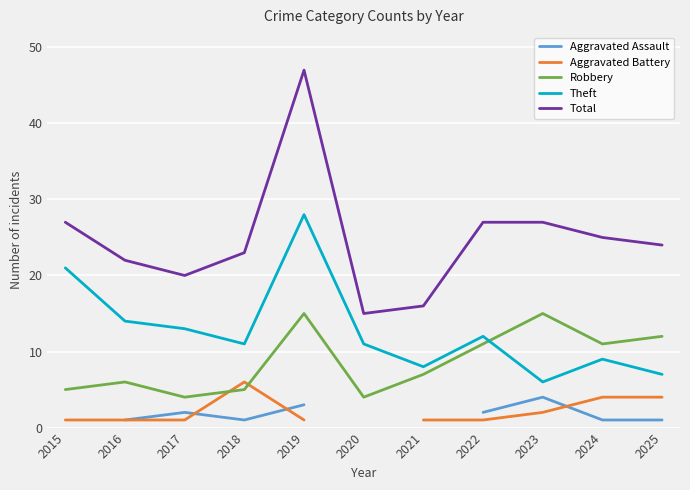

Does the chart display data point markers on the line(s)?

No